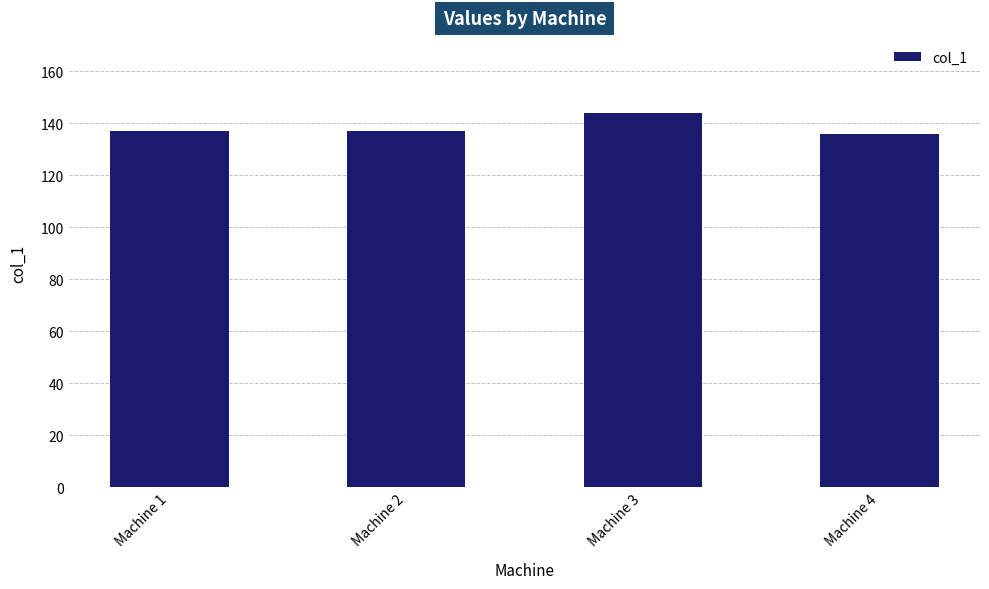

Are the bars grouped side by side (vs. stacked)?

No